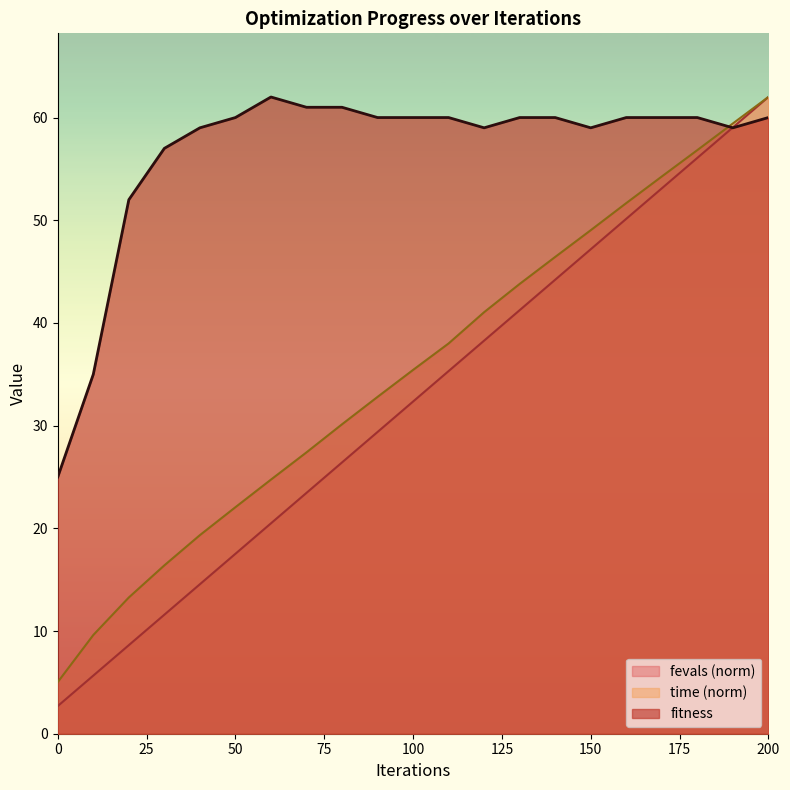

Reading left to right, list all the values displayed in this chart.

fitness: 25.0	35.0	52.0	57.0	59.0	60.0	62.0	61.0	61.0	60.0	60.0	60.0	59.0	60.0	60.0	59.0	60.0	60.0	60.0	59.0	60.0
time: 5.0	9.6	13.3	16.4	19.3	22.1	24.7	27.4	30.1	32.8	35.4	38.0	41.0	43.8	46.4	49.0	51.7	54.3	56.8	59.4	62.0